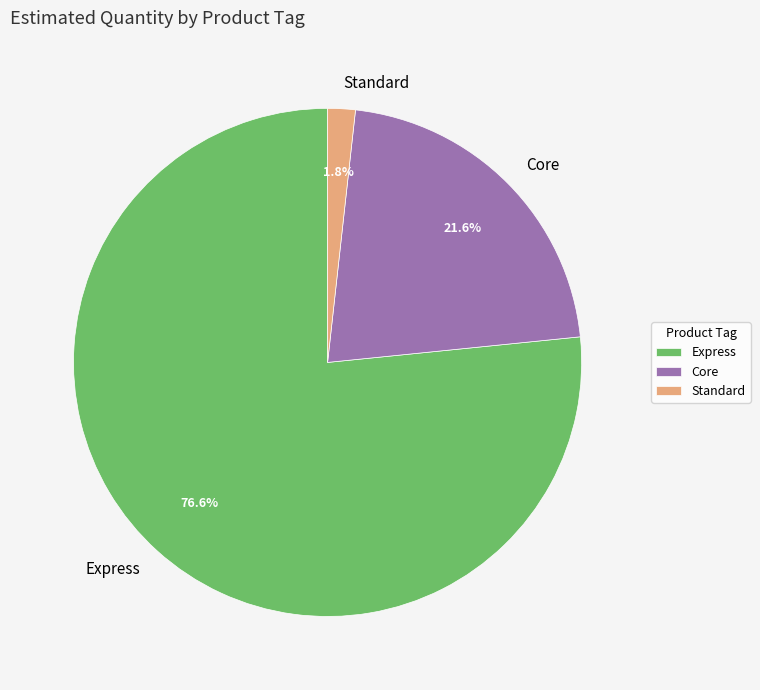

What percentage do Express and Standard together represent?

78.4%